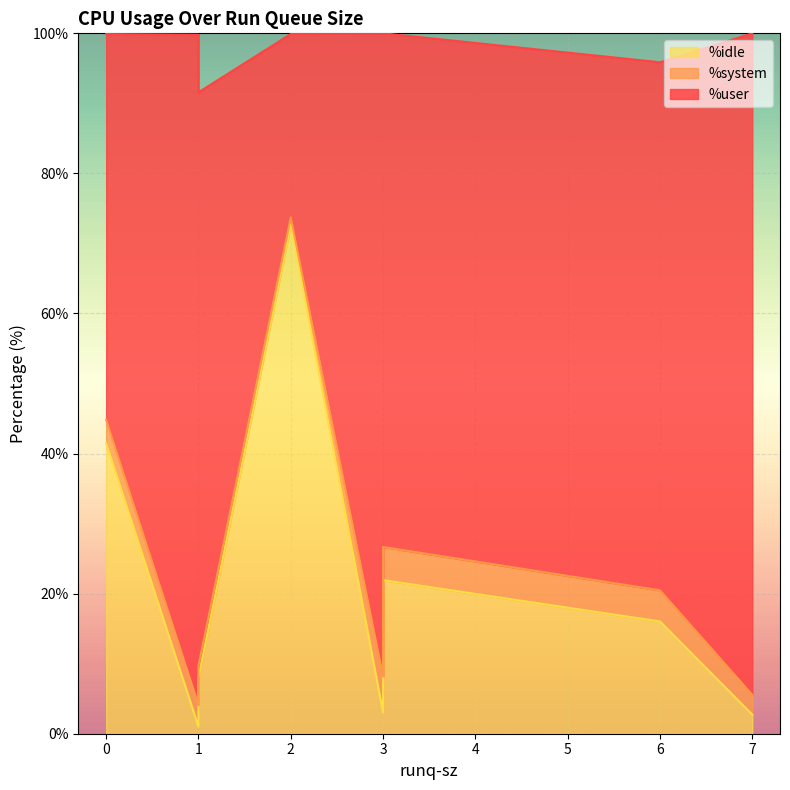

The %user series shows 94.5 at 7. True or false?

True